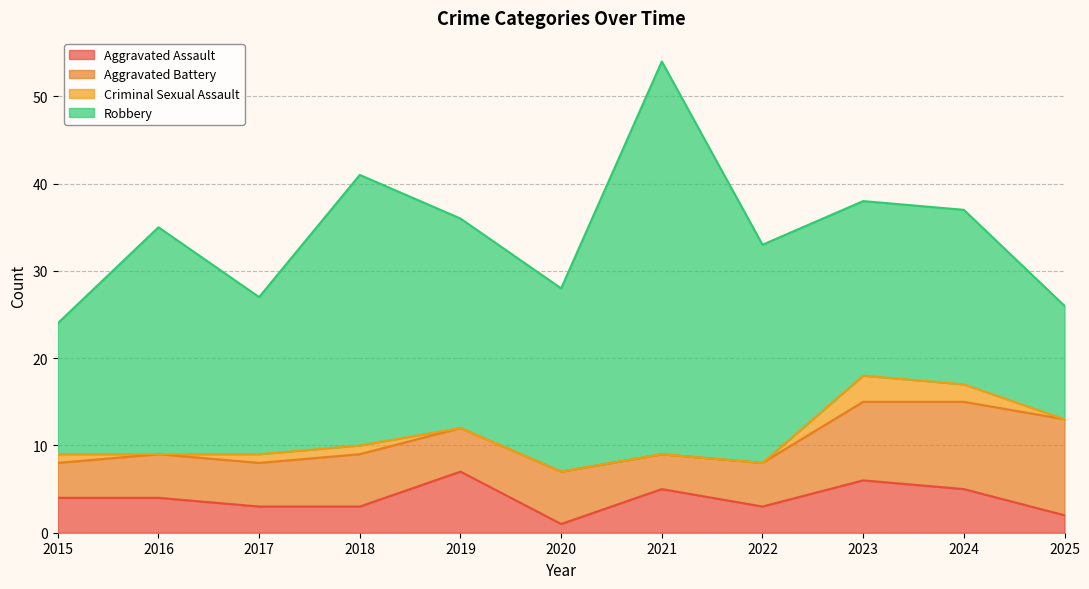

Reading left to right, extract all data points from this chart.

Aggravated Assault: 2015=4	2016=4	2017=3	2018=3	2019=7	2020=1	2021=5	2022=3	2023=6	2024=5	2025=2
Aggravated Battery: 2015=4	2016=5	2017=5	2018=6	2019=5	2020=6	2021=4	2022=5	2023=9	2024=10	2025=11
Criminal Sexual Assault: 2015=1	2016=0	2017=1	2018=1	2019=0	2020=0	2021=0	2022=0	2023=3	2024=2	2025=0
Robbery: 2015=15	2016=26	2017=18	2018=31	2019=24	2020=21	2021=45	2022=25	2023=20	2024=20	2025=13
Total: 2015=24	2016=35	2017=27	2018=41	2019=36	2020=28	2021=54	2022=33	2023=38	2024=37	2025=26